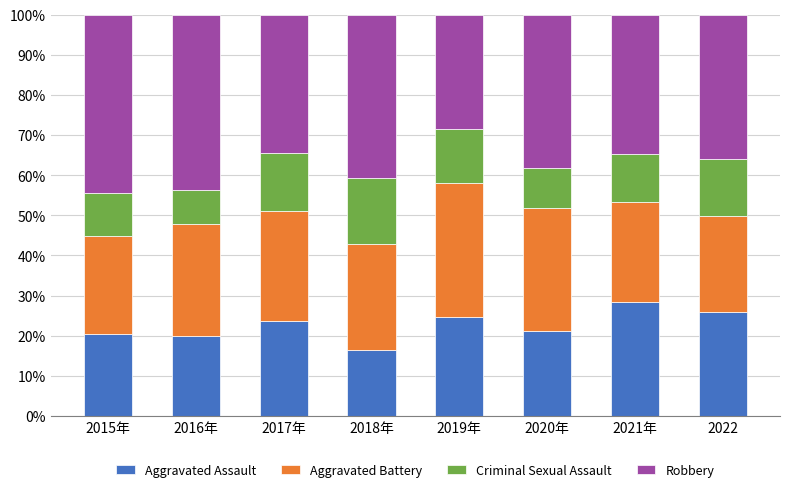

The Aggravated Assault series shows 23.7 at 2017年. True or false?

True